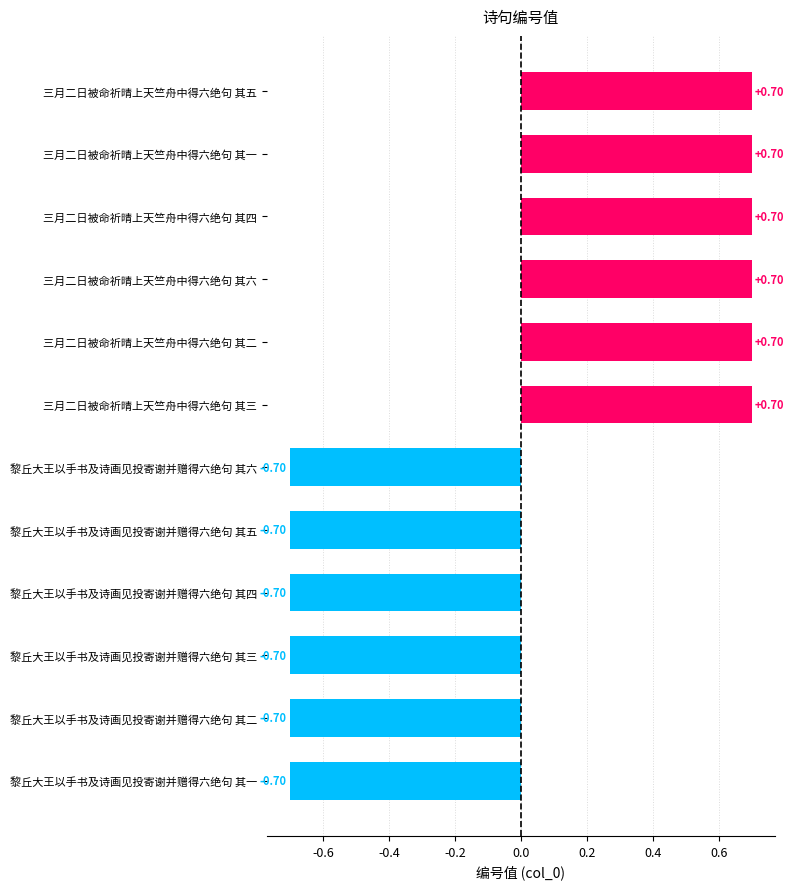

Between 黎丘大王以手书及诗画见投寄谢并赠得六绝句 其六 and 三月二日被命祈晴上天竺舟中得六绝句 其六, which is larger?

三月二日被命祈晴上天竺舟中得六绝句 其六